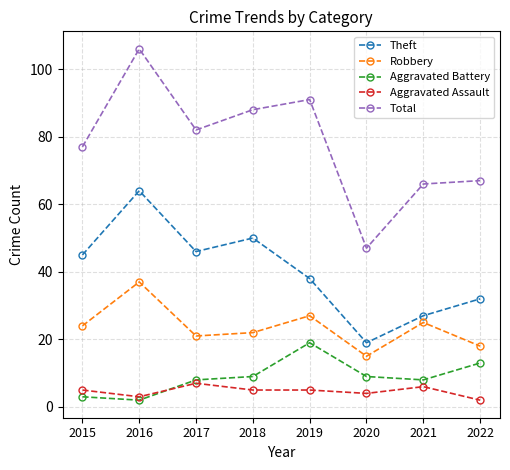

What is the average value of the Robbery series?

24